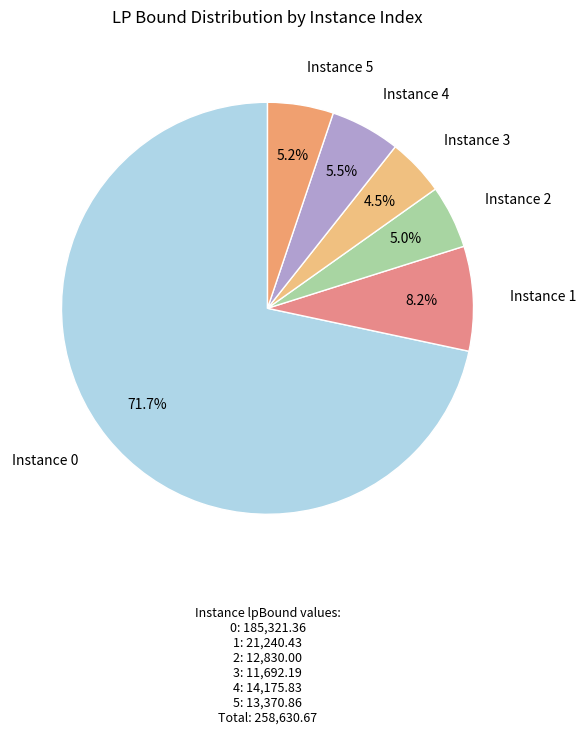

How many segments does this pie chart have?

6